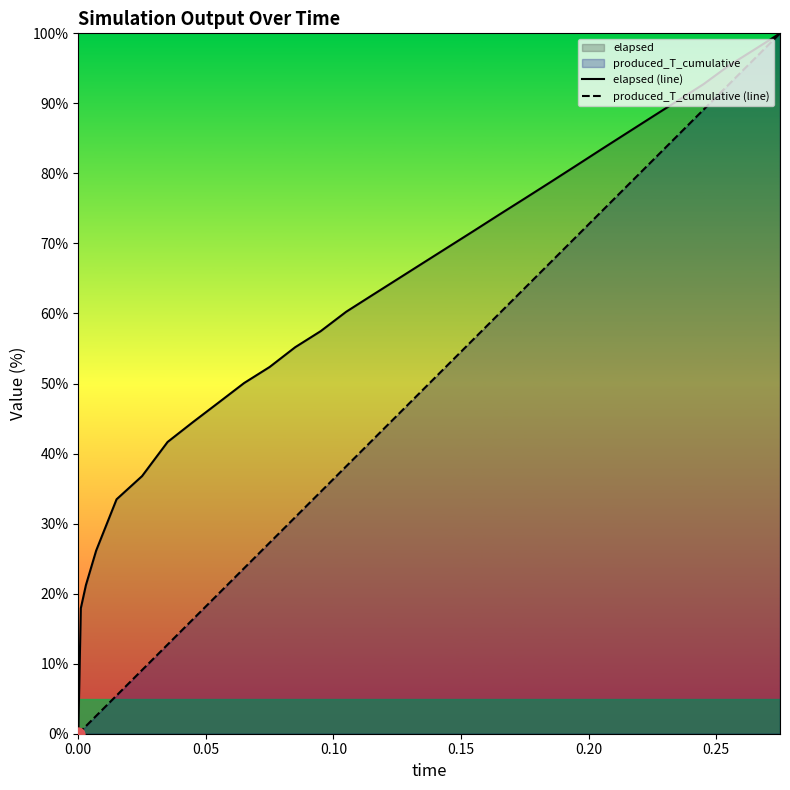

How many lines are shown in the chart?

2